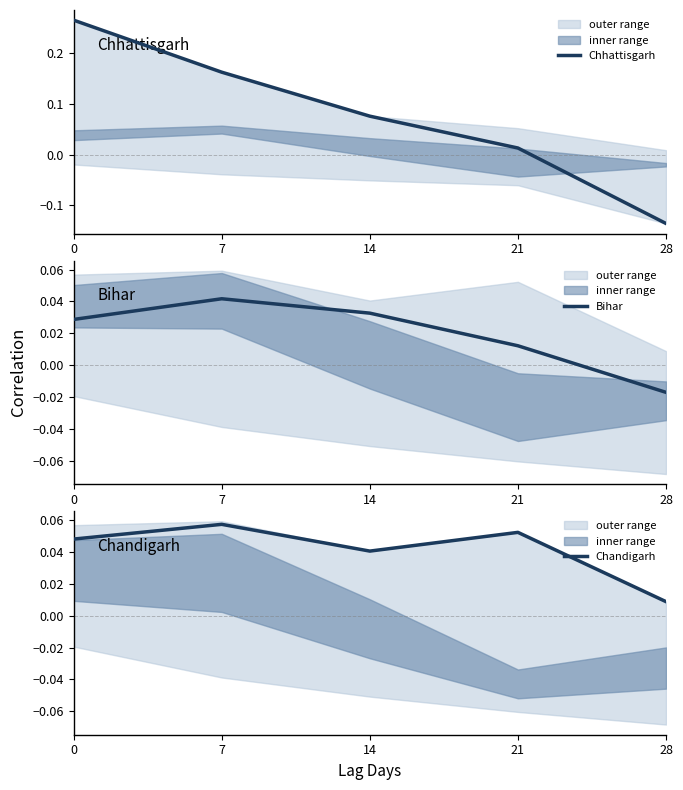

Does the chart have visible grid lines?

No